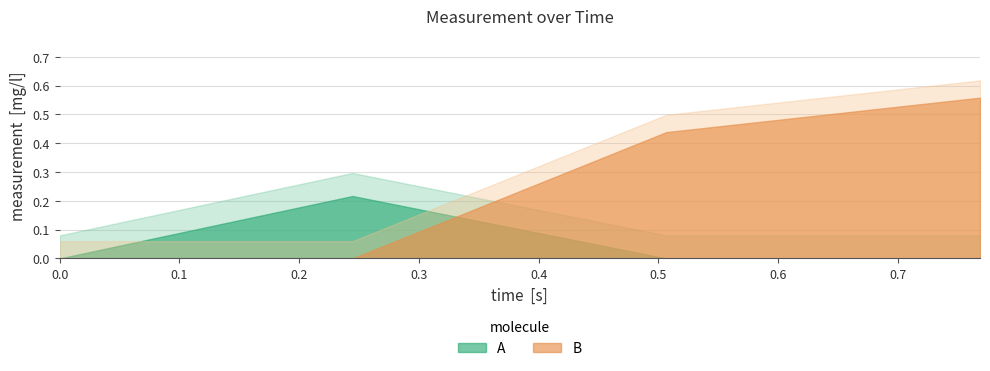

Between 0.0 and 0.2445415, which series saw the biggest shift?

A